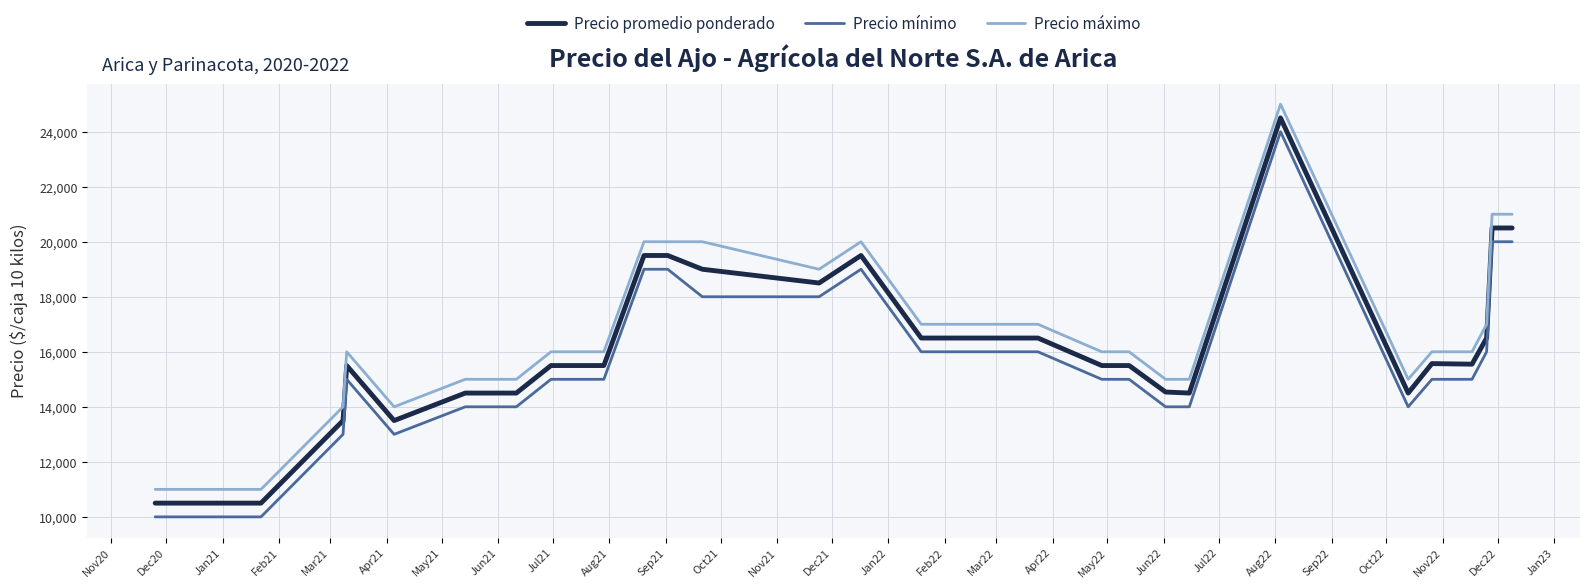

What is the lowest value of the Precio máximo series?

11000